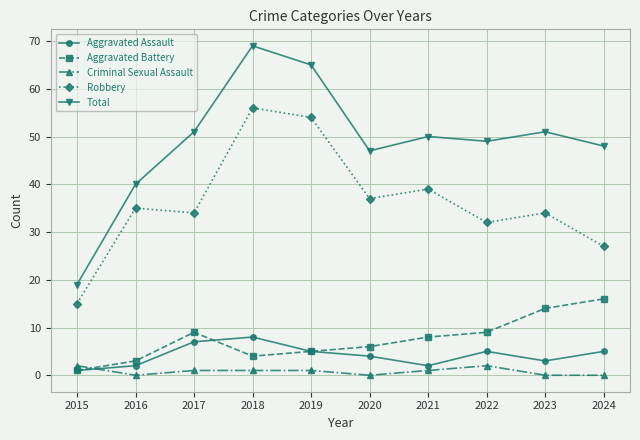

Which series has the widest spread of values?

Total